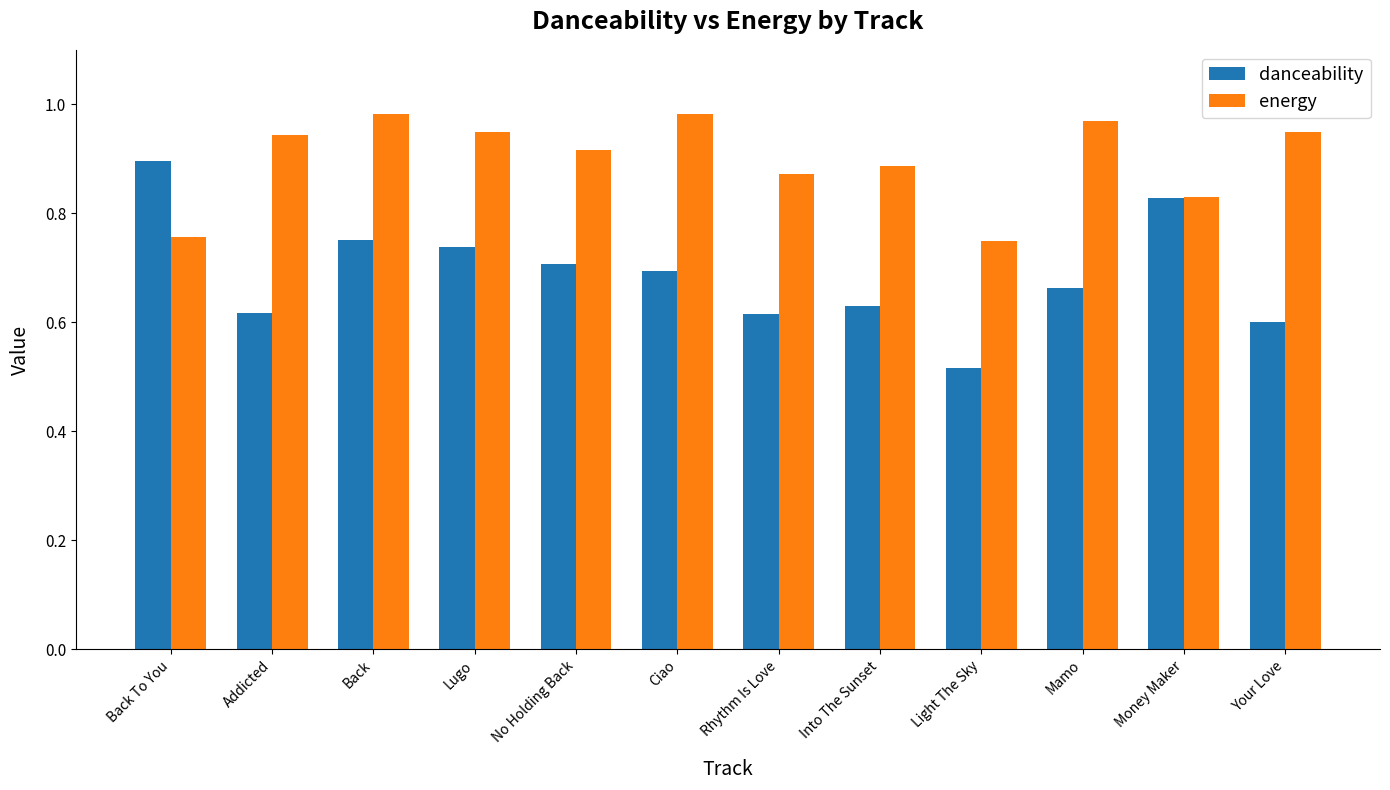

What is the sum of the danceability values at Lugo and No Holding Back?

1.4